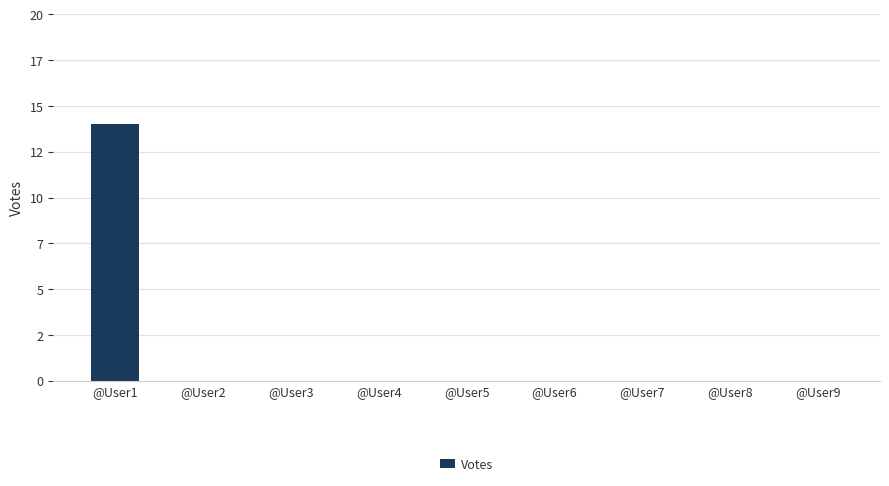

Are the bars horizontal?

No